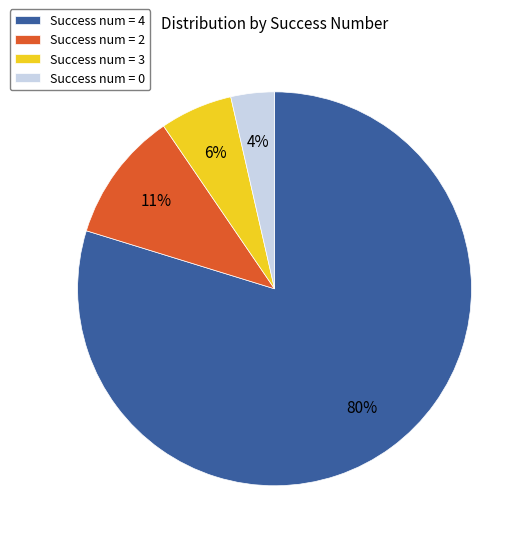

Between Success num = 2 and Success num = 4, which is larger?

Success num = 4